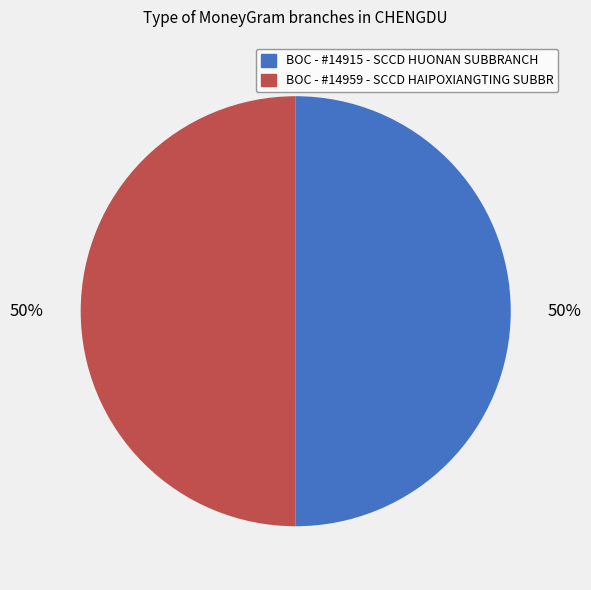

Do BOC - #14959 - SCCD HAIPOXIANGTING SUBBR and BOC - #14915 - SCCD HUONAN SUBBRANCH together represent more than half of the pie?

Yes